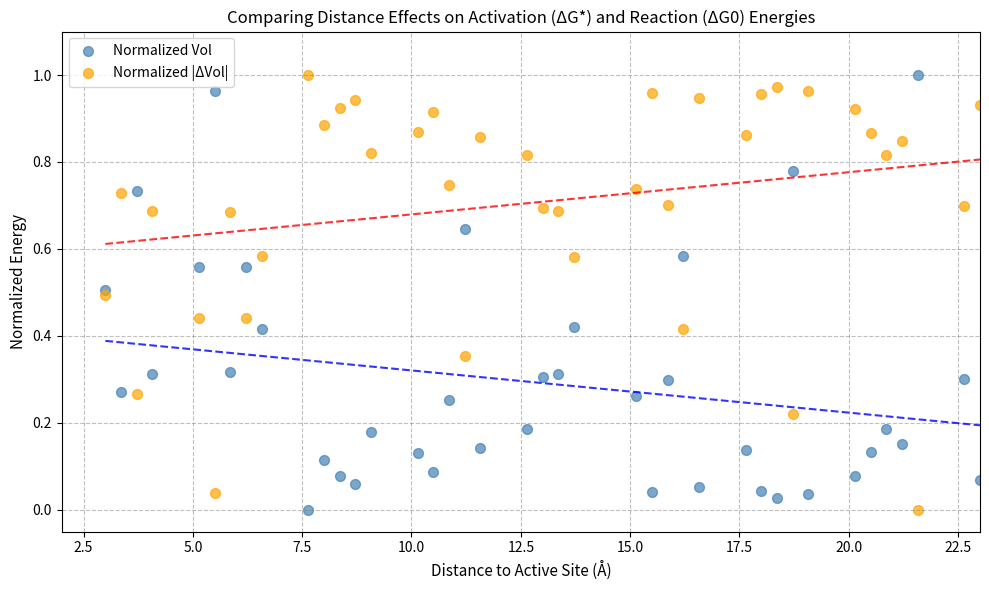

What is the X range (max minus min) for the scatter plot?

20.0